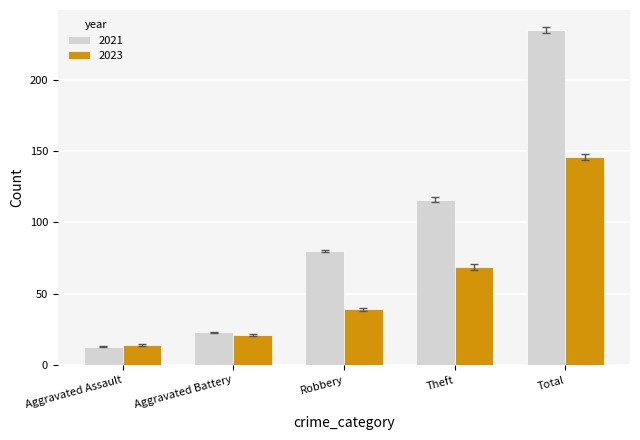

What is the value of the 2023 bar at the 5th from the left?

146